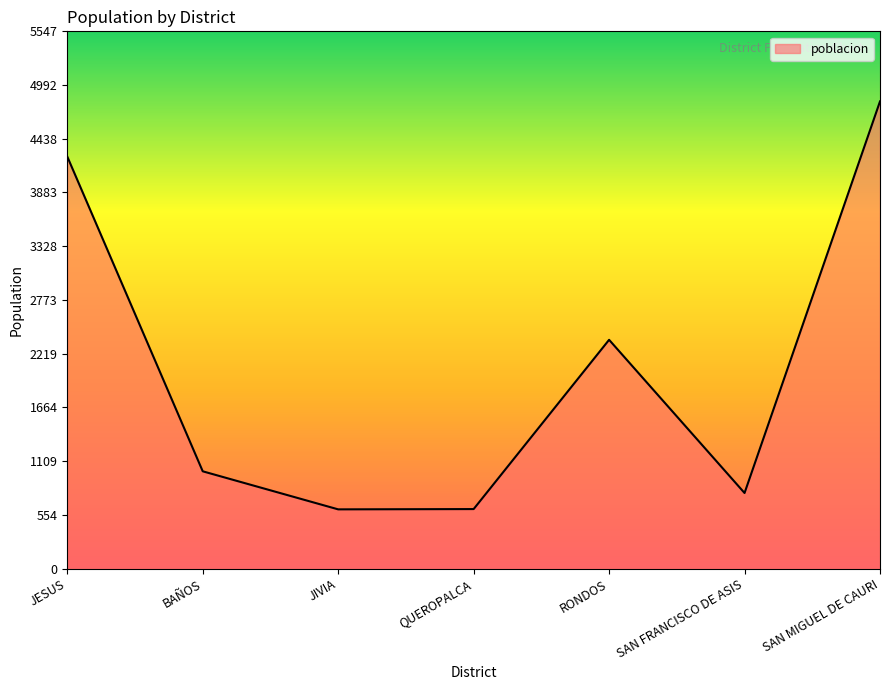

Does the chart have visible grid lines?

No